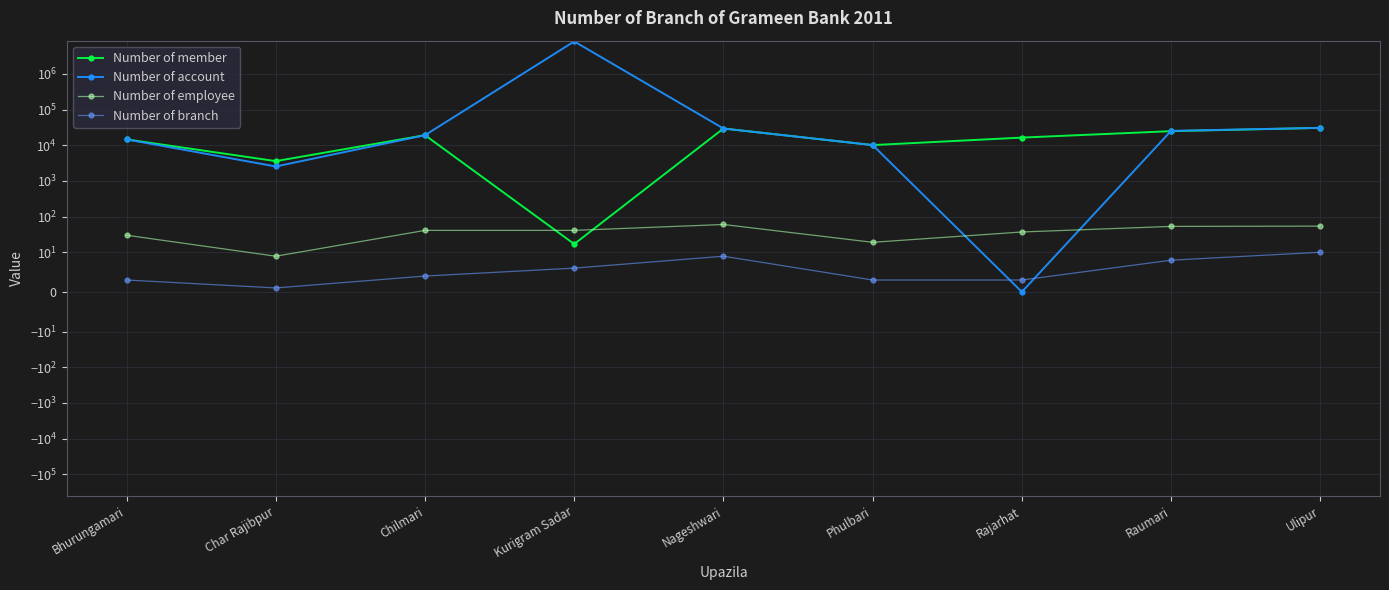

Which series ends up on top after the final intersection of Number of member and Number of account?

Number of account